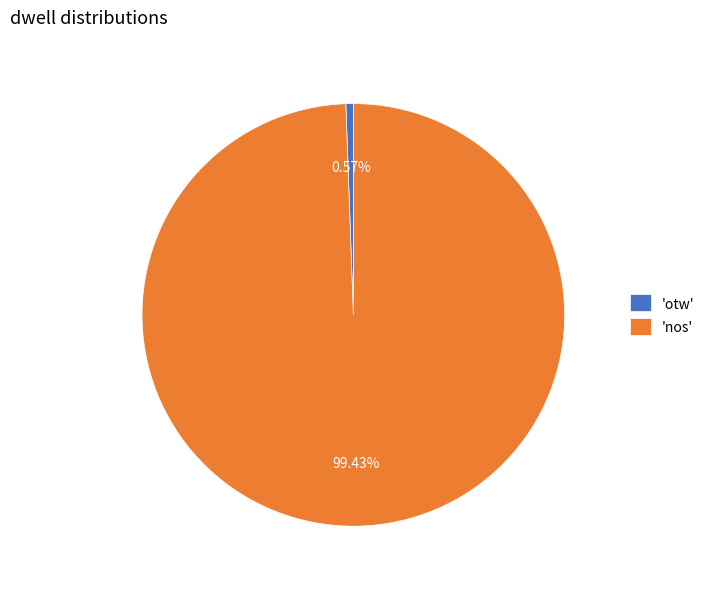

What is the smallest slice in the pie chart?

'otw'